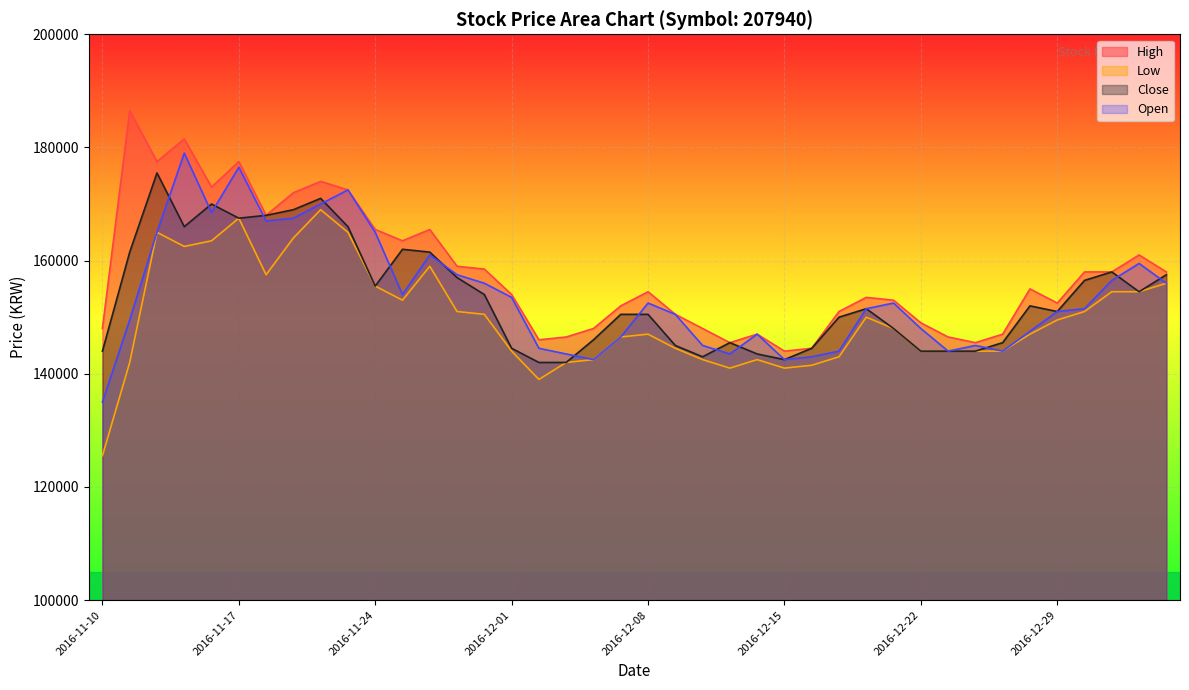

Rank the series by their maximum value, from lowest to highest.

Low, Close, Open, High